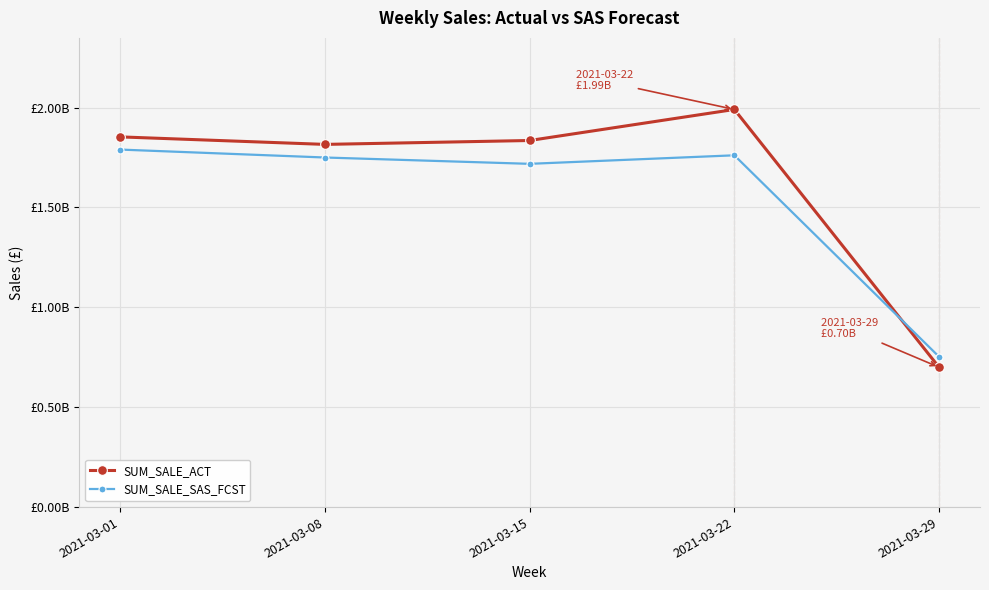

What is the sum of all SUM_SALE_ACT values?

8195684705.0